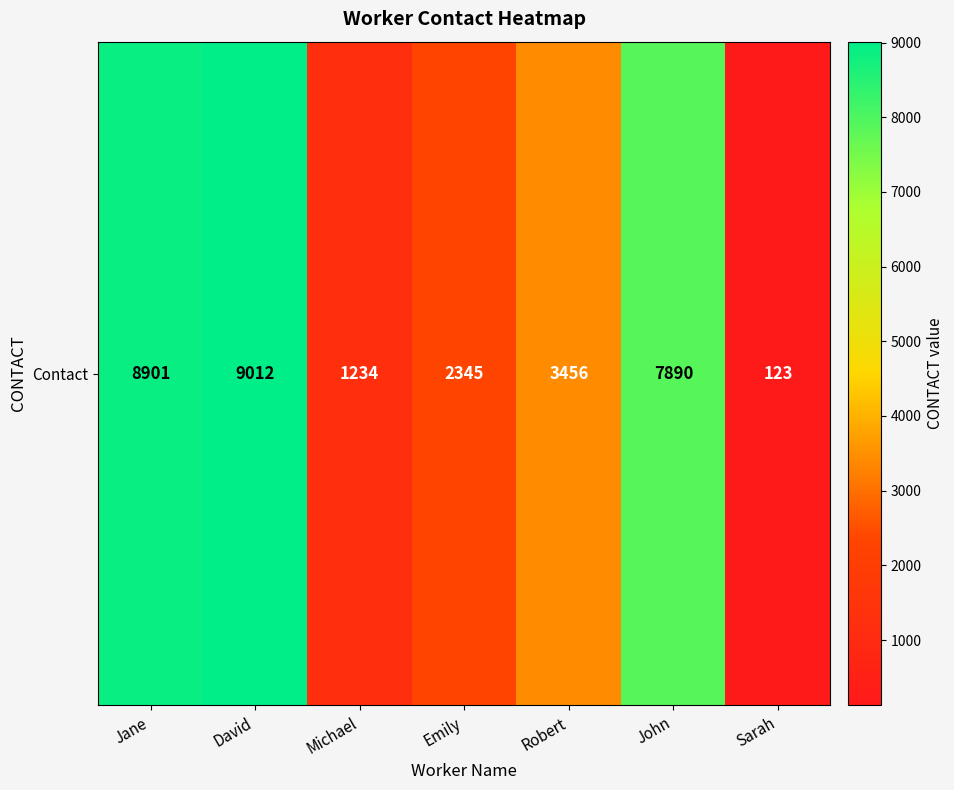

Which category has the highest value across all series?

David